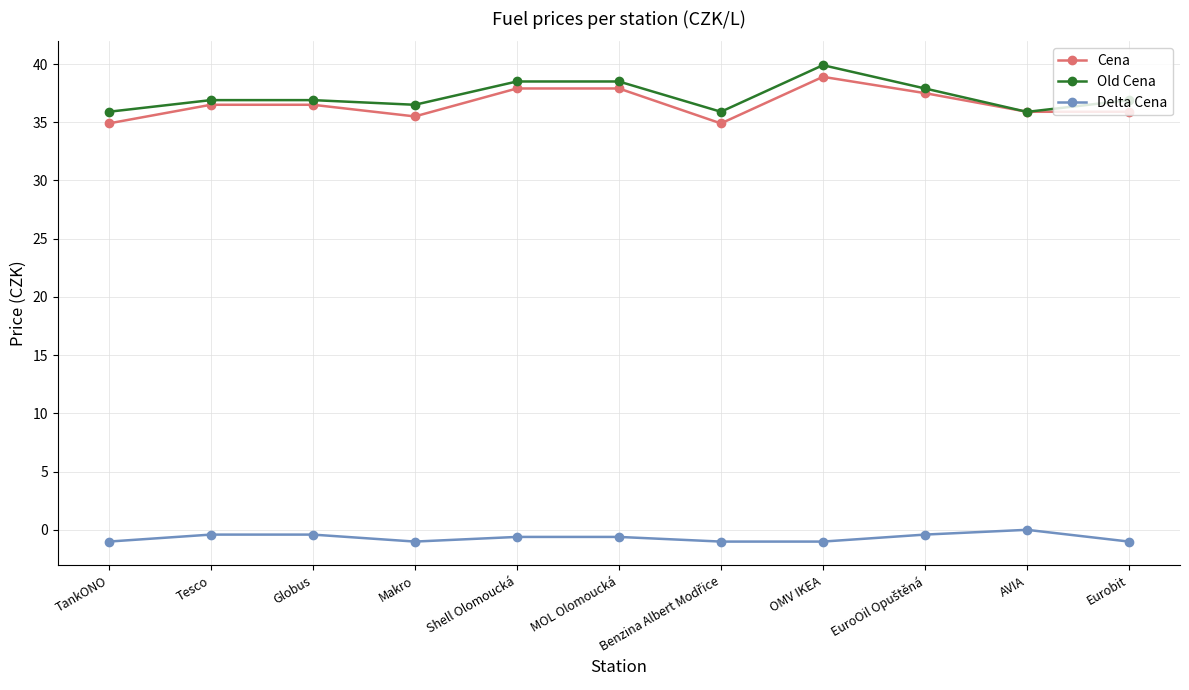

What is the average value of the Cena series?

36.6